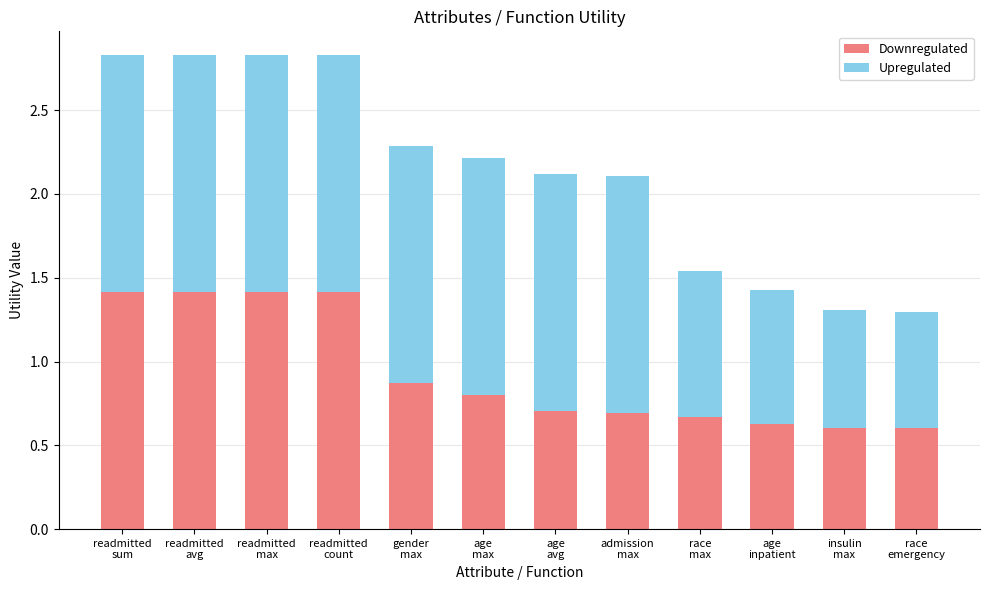

What is the average value of the Downregulated series?

0.9